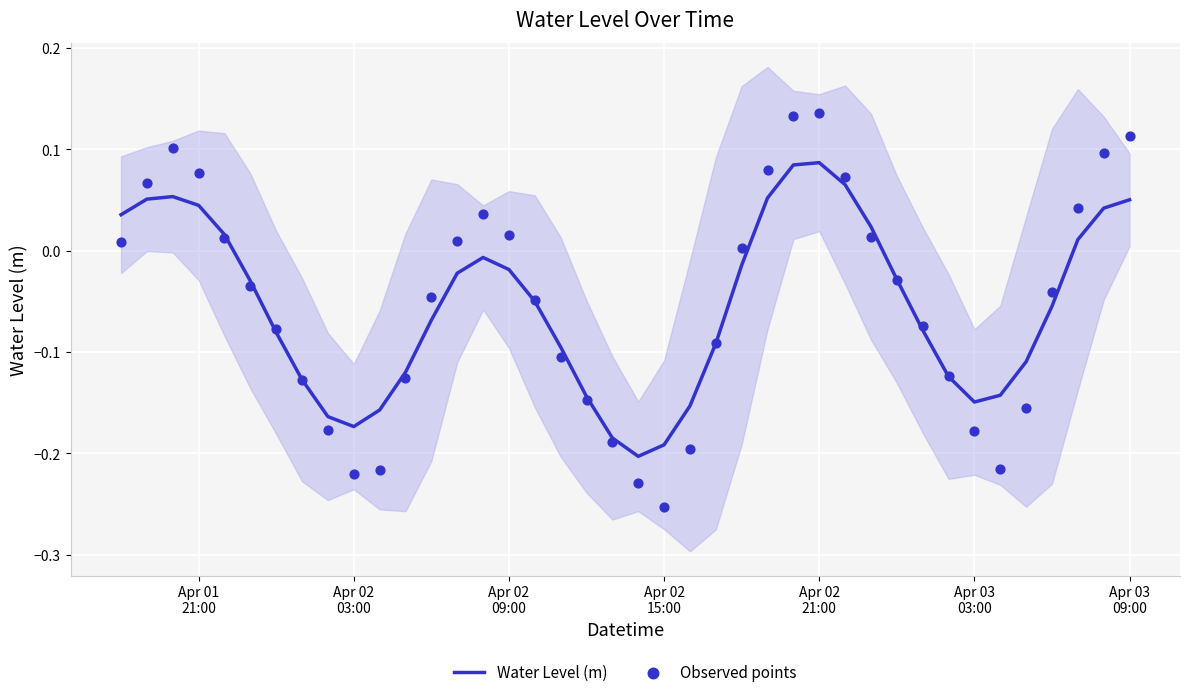

Which series has the widest spread of Y values?

Observed points